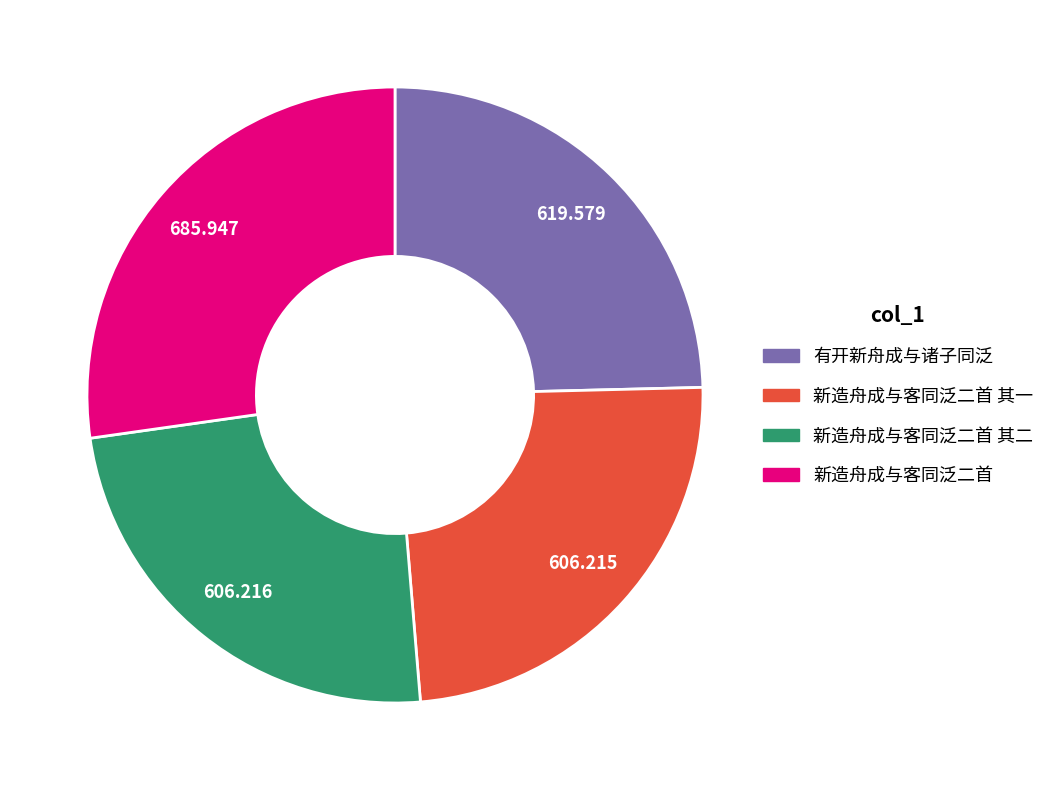

Is there any slice that represents more than half of the pie?

No